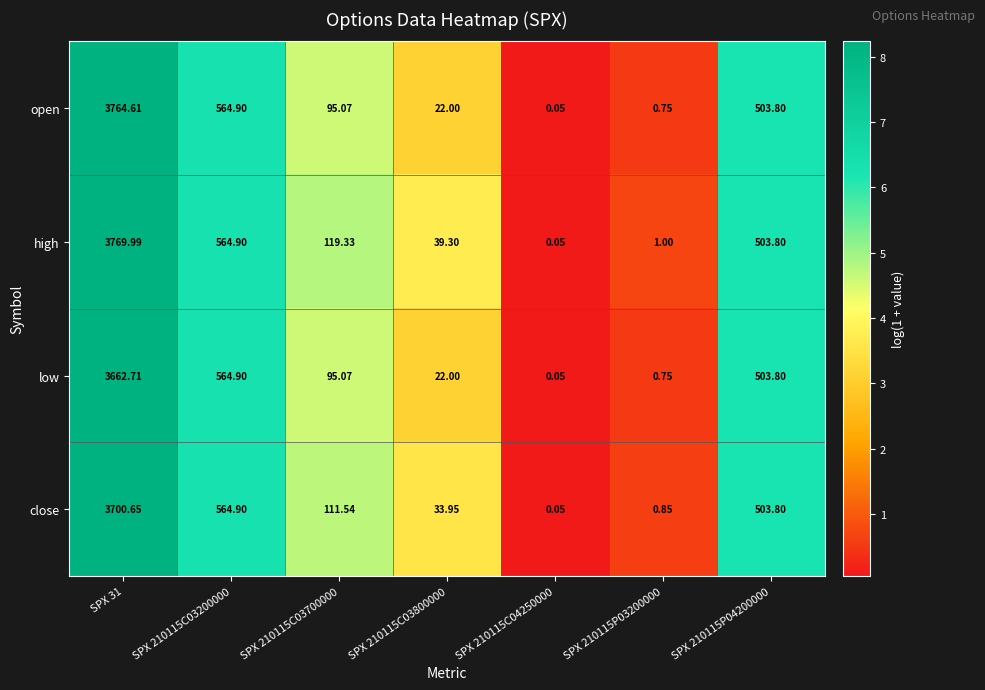

Which series has the widest spread of values?

high